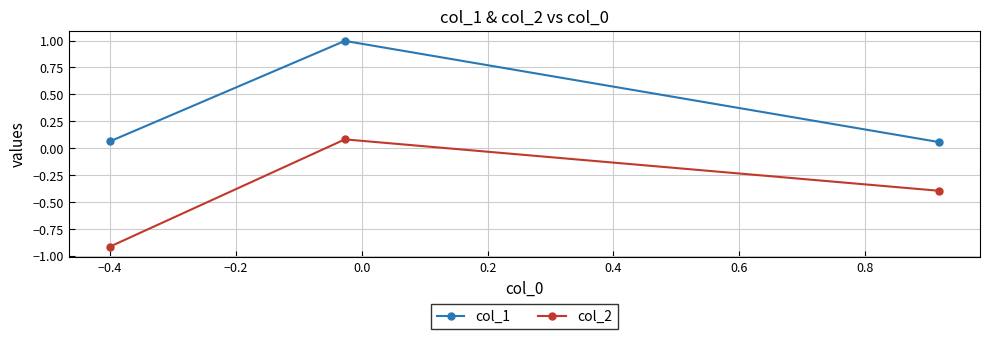

How many lines are shown in the chart?

2